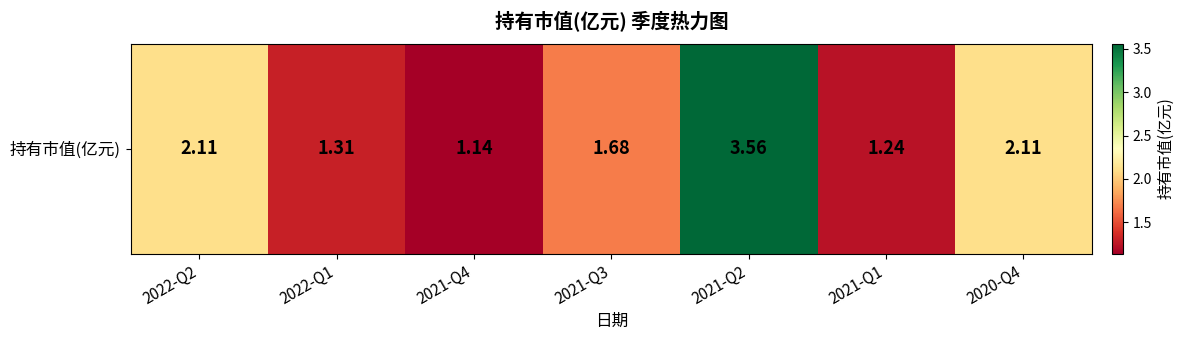

Which label corresponds to the largest value in the chart?

2021-Q2